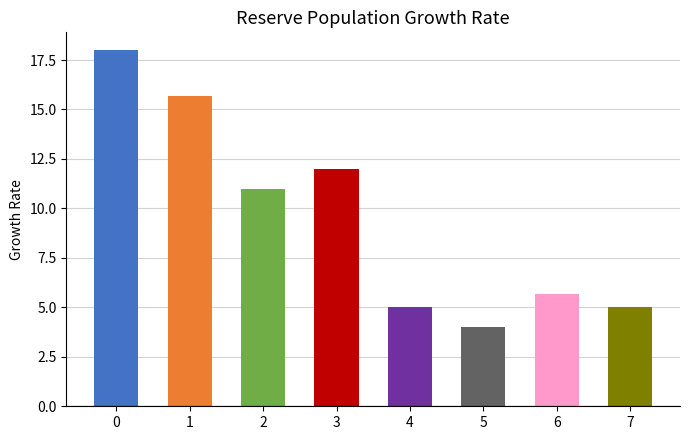

What is the change in value from 3 to 4?

-7.0